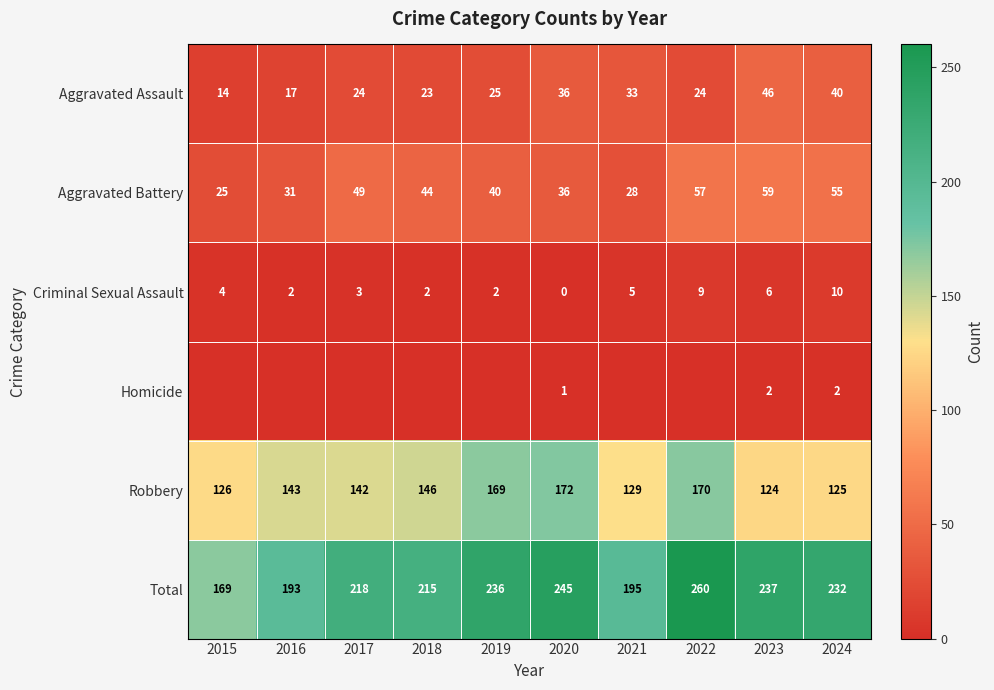

How many values in the Aggravated Assault series are below 25?

5